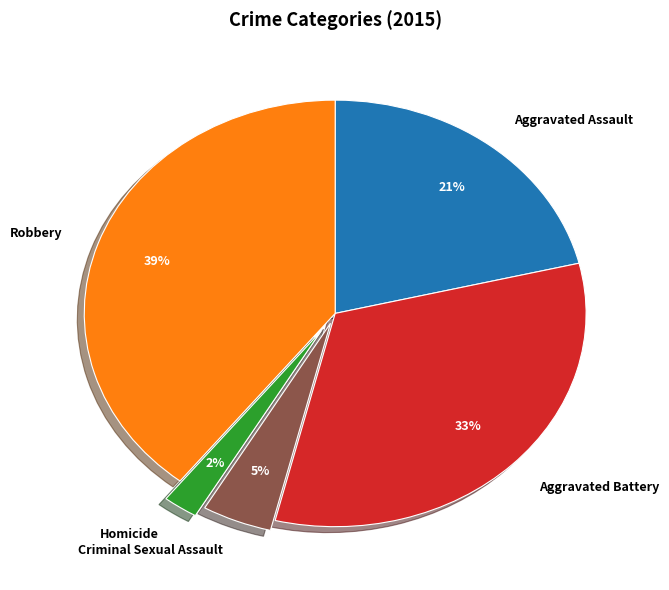

To the nearest percent, what portion does Homicide represent?

2%